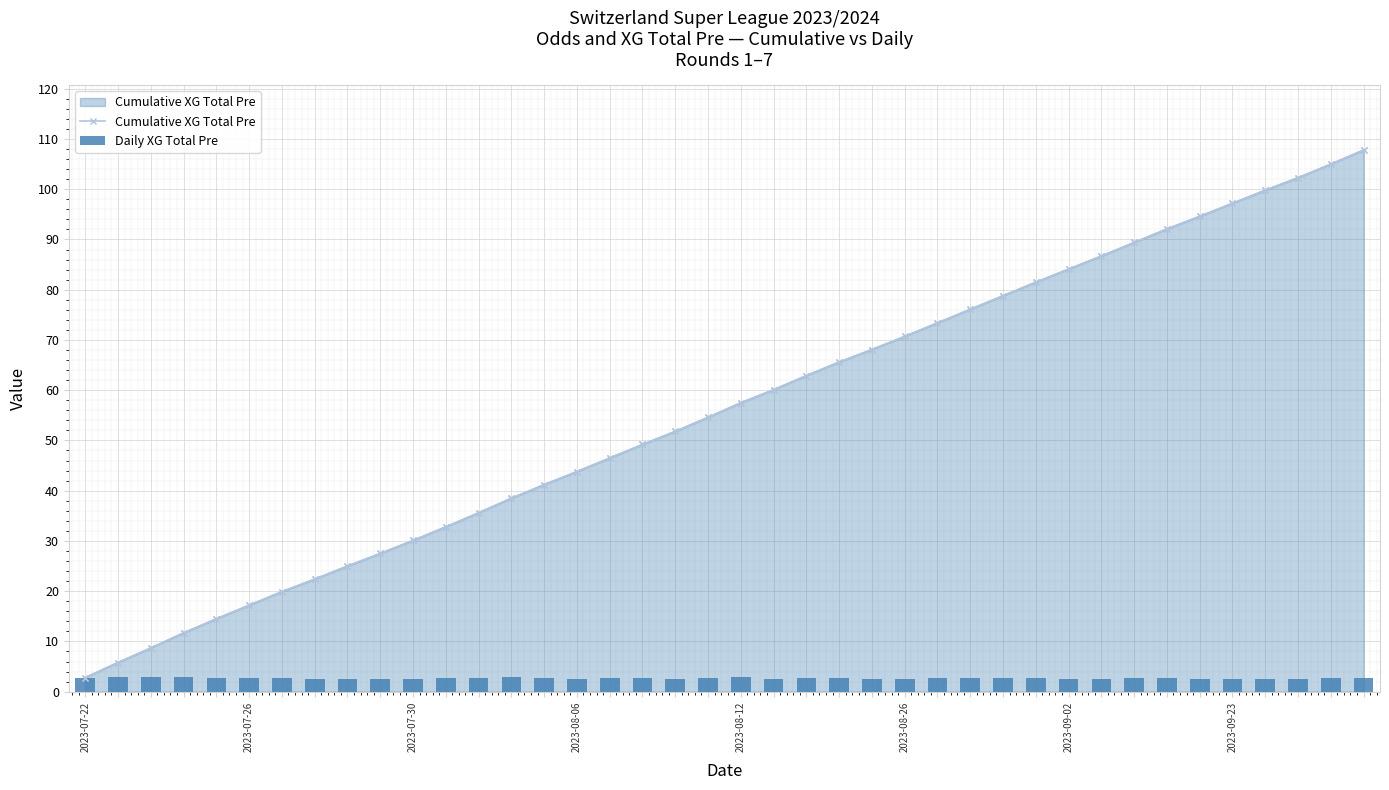

What is the value of the Cumulative XG Total Pre bar at the 19th from the left?

51.8